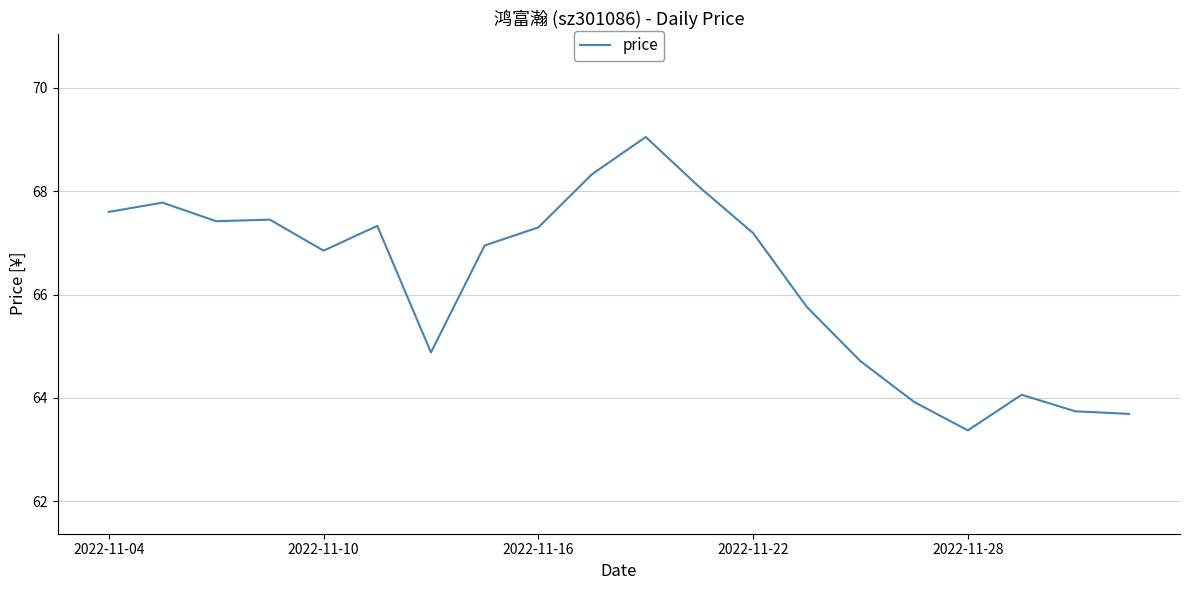

How many categories are shown in the chart?

20